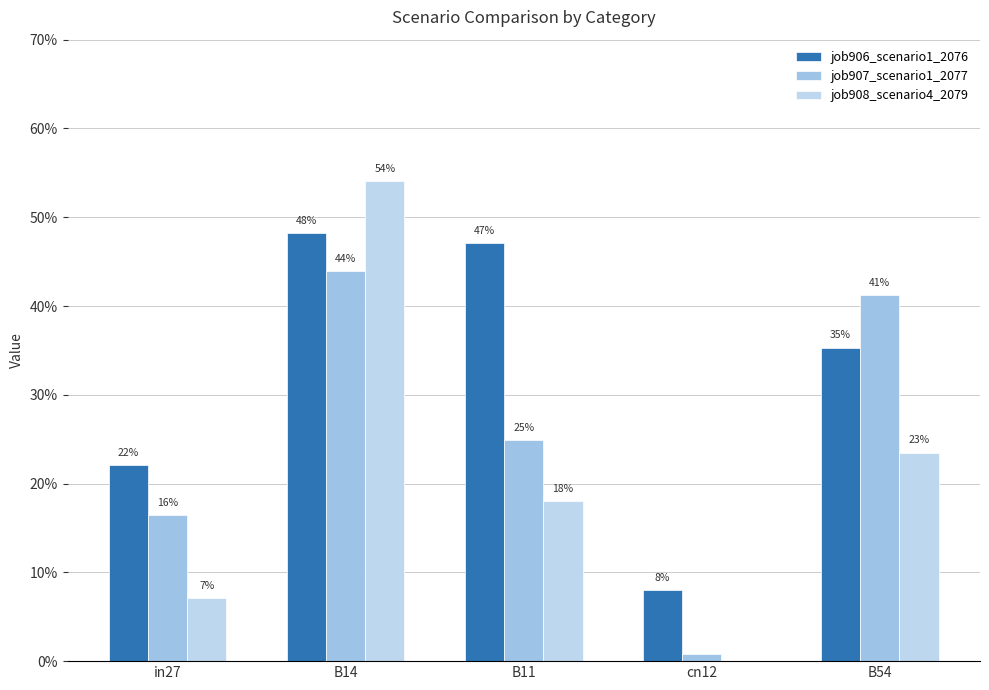

Are the bars horizontal?

No